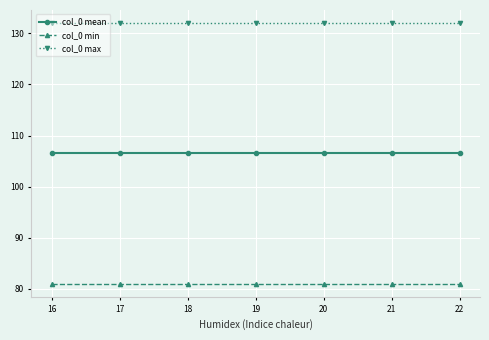

What are all the series names shown in the legend?

col_0 mean, col_0 min, col_0 max